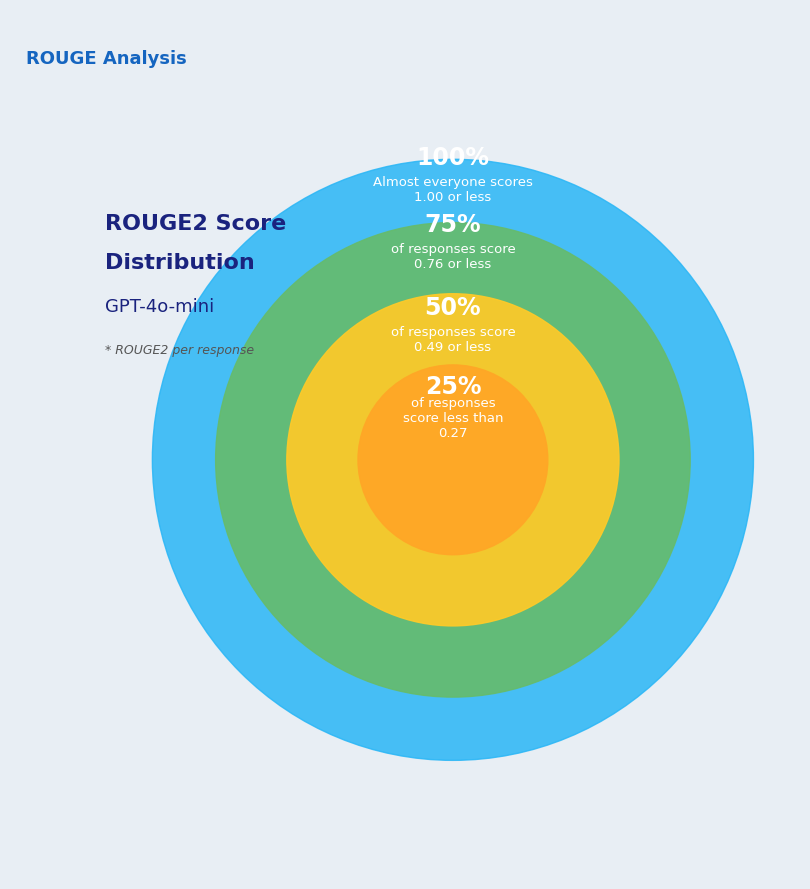

Does 16 account for over 50% of the chart?

No